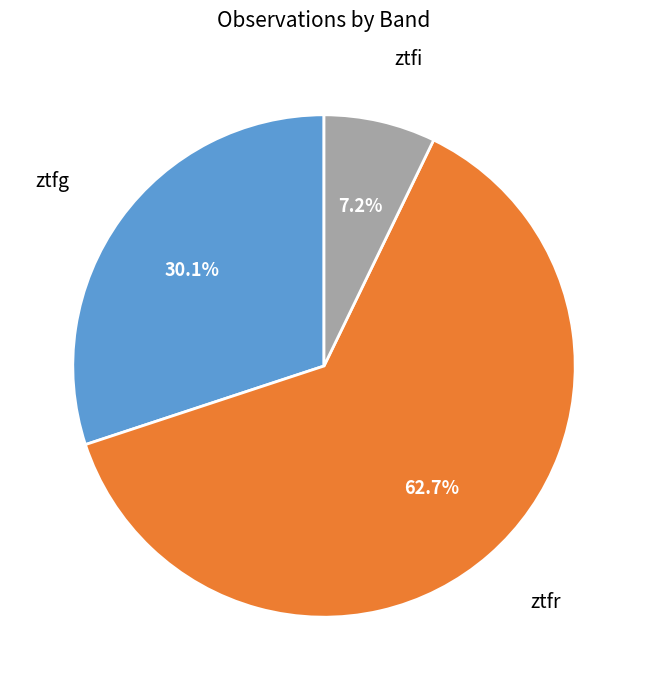

What percentage is the ztfr slice, to the nearest percent?

63%